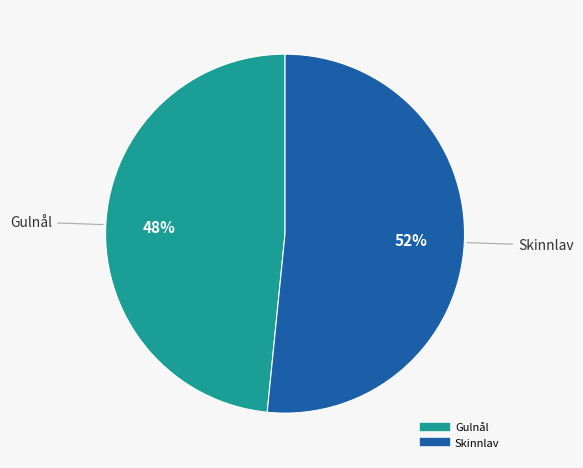

Which slice represents more than half of the pie?

Skinnlav